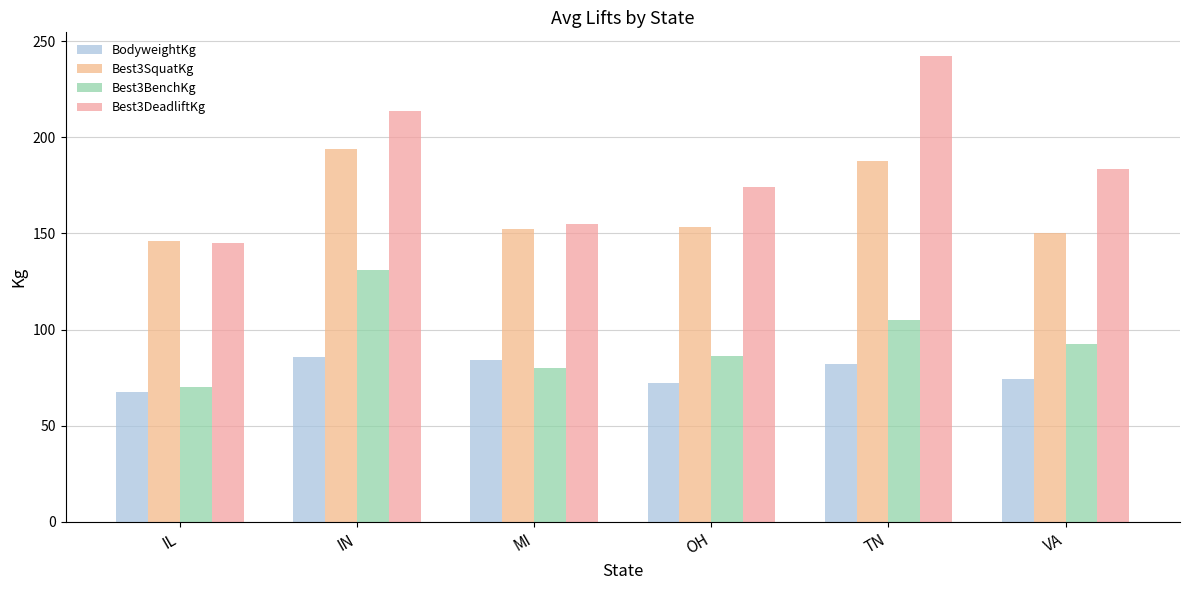

Reading left to right, list all the values displayed in this chart.

BodyweightKg: 67.6	85.6	84.3	72.3	81.8	74.5
Best3SquatKg: 146.2	193.8	152.5	153.6	187.5	150.0
Best3BenchKg: 70.0	131.2	80.0	86.4	105.0	92.5
Best3DeadliftKg: 145.0	213.8	155.0	173.9	242.5	183.8